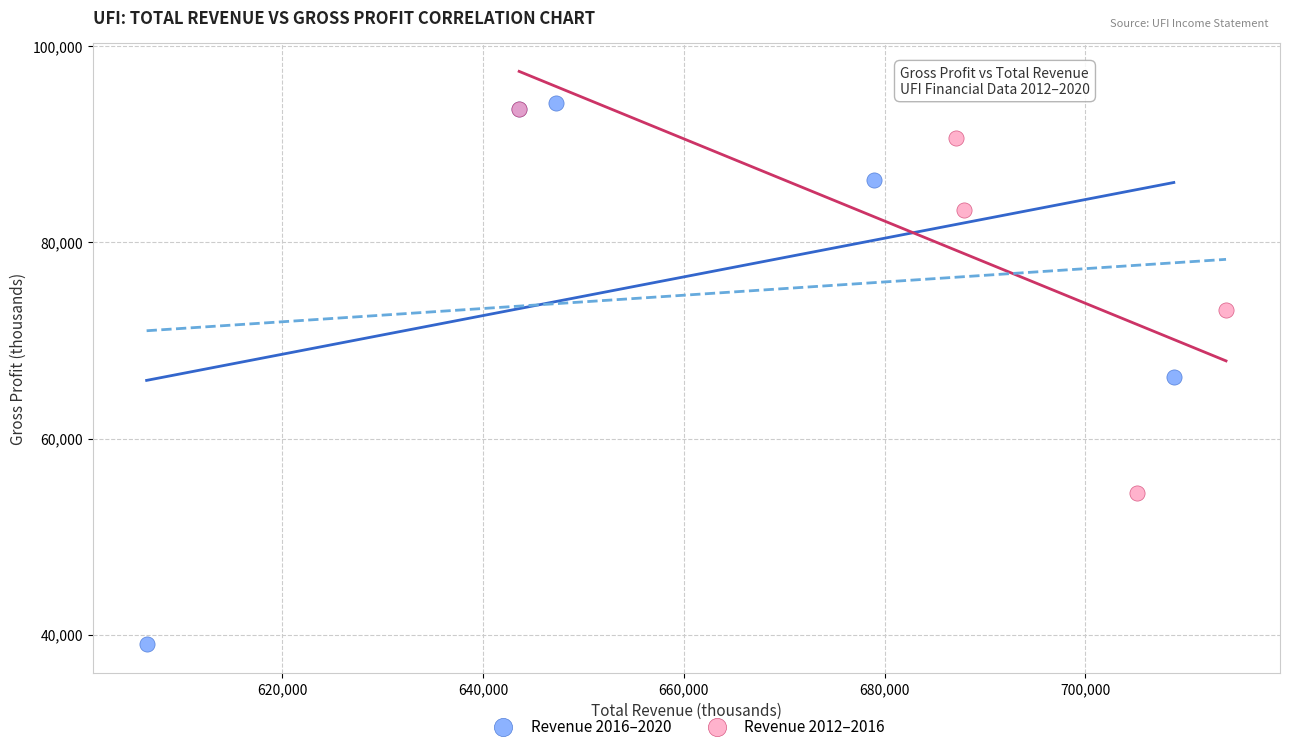

Which series contains the highest Y value?

Revenue 2016–2020